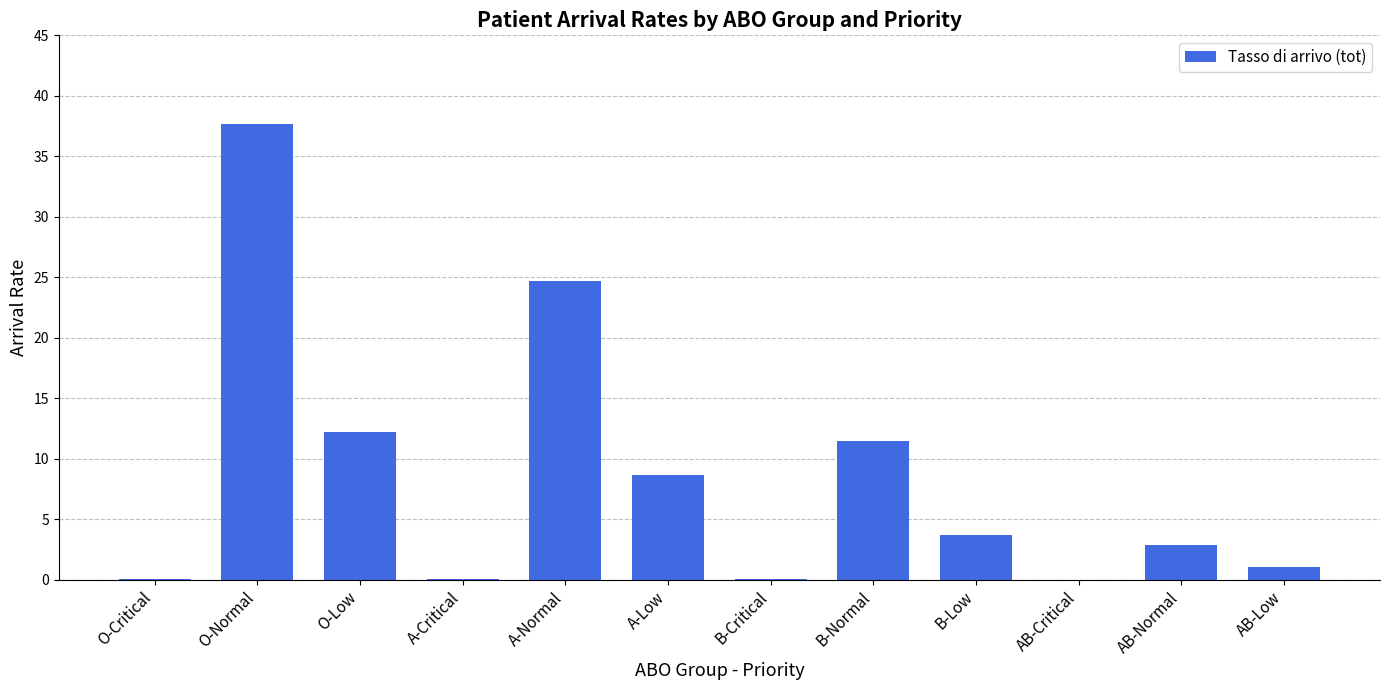

Approximately how many times larger is the value at O-Low compared to A-Low?

1.4